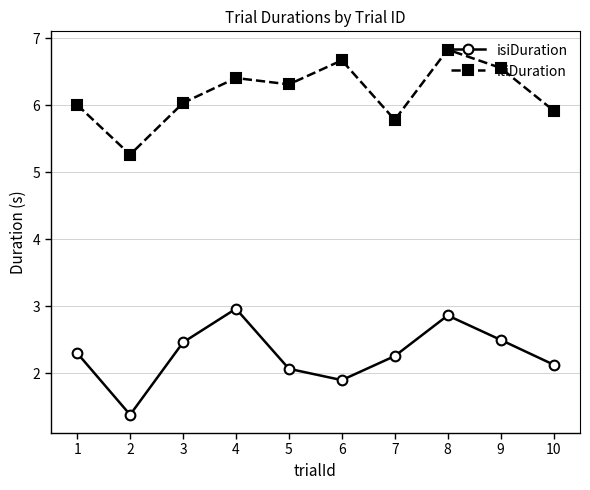

Which category has the highest value across all series?

8